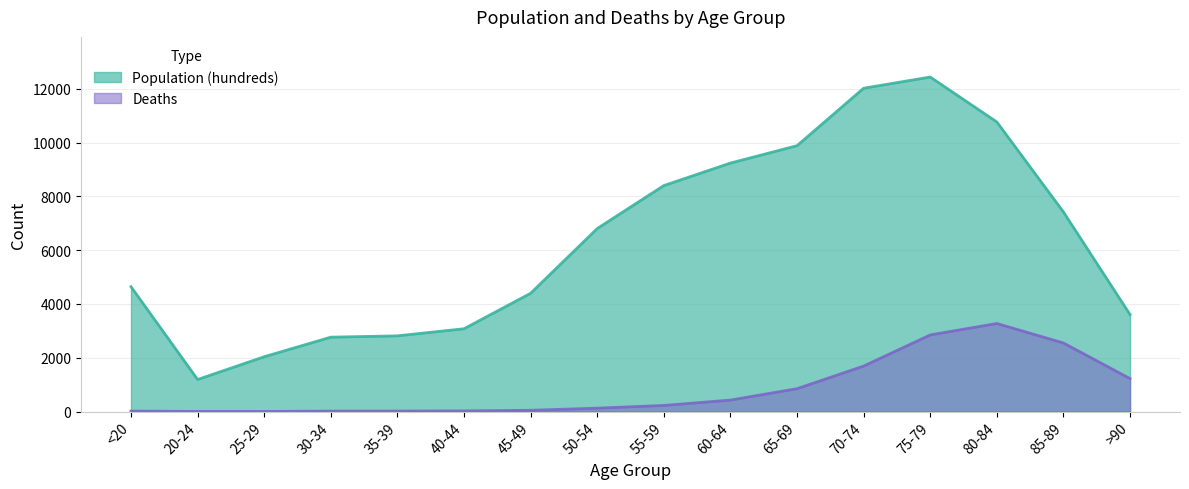

Reading left to right, extract all data points from this chart.

Population (hundreds): <20=4641	20-24=1191	25-29=2038	30-34=2765	35-39=2814	40-44=3078	45-49=4396	50-54=6803	55-59=8400	60-64=9236	65-69=9883	70-74=12018	75-79=12434	80-84=10764	85-89=7417	>90=3604
Deaths: <20=18	20-24=4	25-29=3	30-34=17	35-39=18	40-44=24	45-49=47	50-54=126	55-59=227	60-64=426	65-69=850	70-74=1690	75-79=2848	80-84=3273	85-89=2548	>90=1224